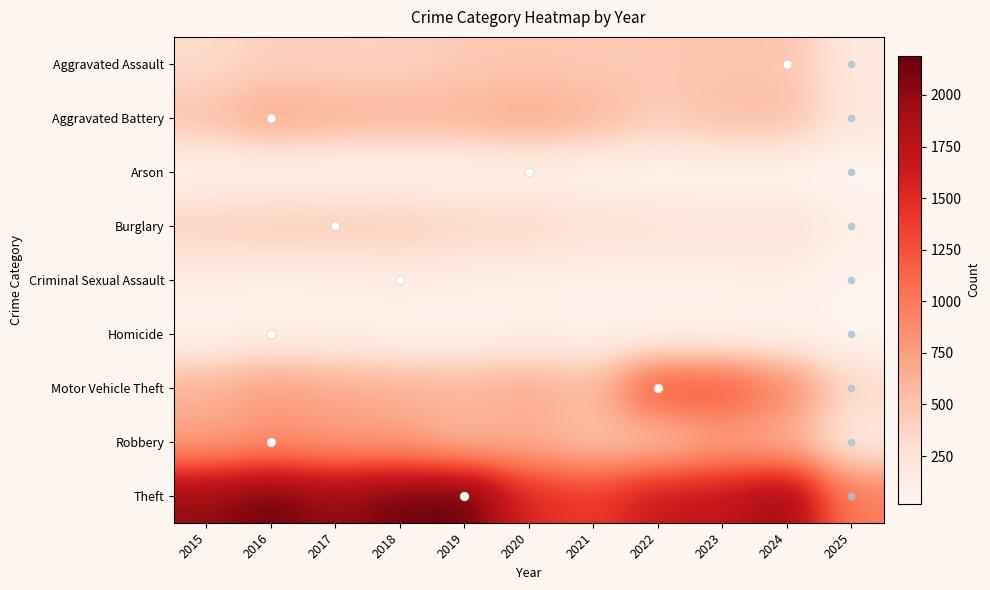

What is the difference between the highest and lowest values at 2017?

1945